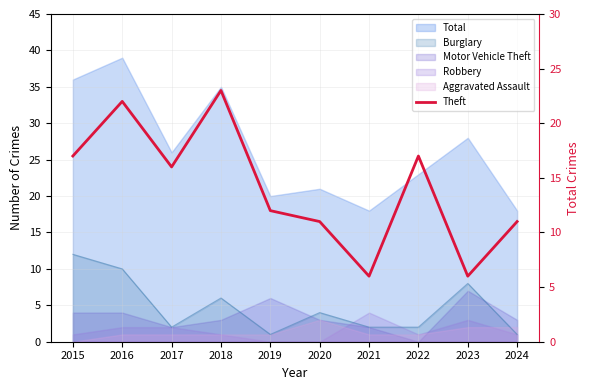

The value at 2016 is 7. True or false?

False